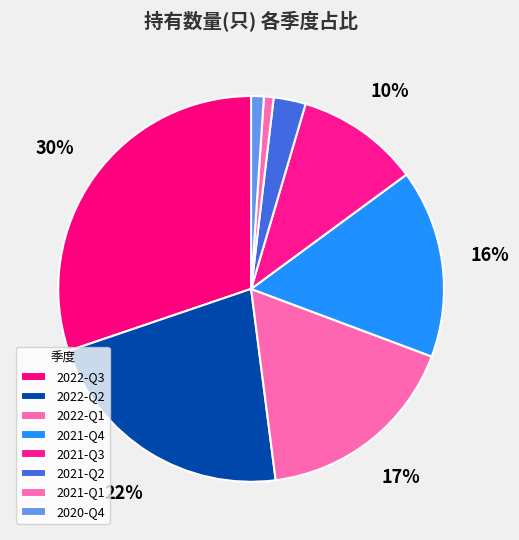

To the nearest percent, what is the combined percentage of 2021-Q3 and 2021-Q2?

13%